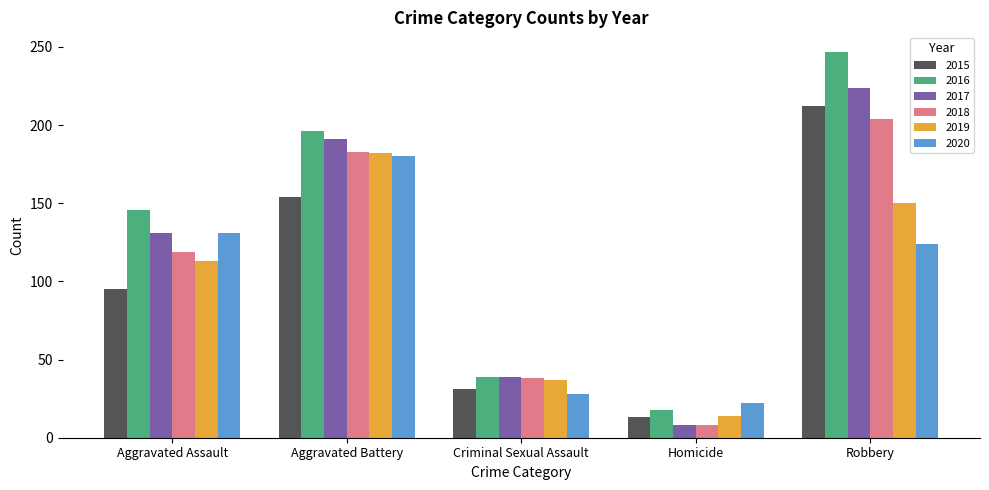

Count the number of categories in the chart.

5